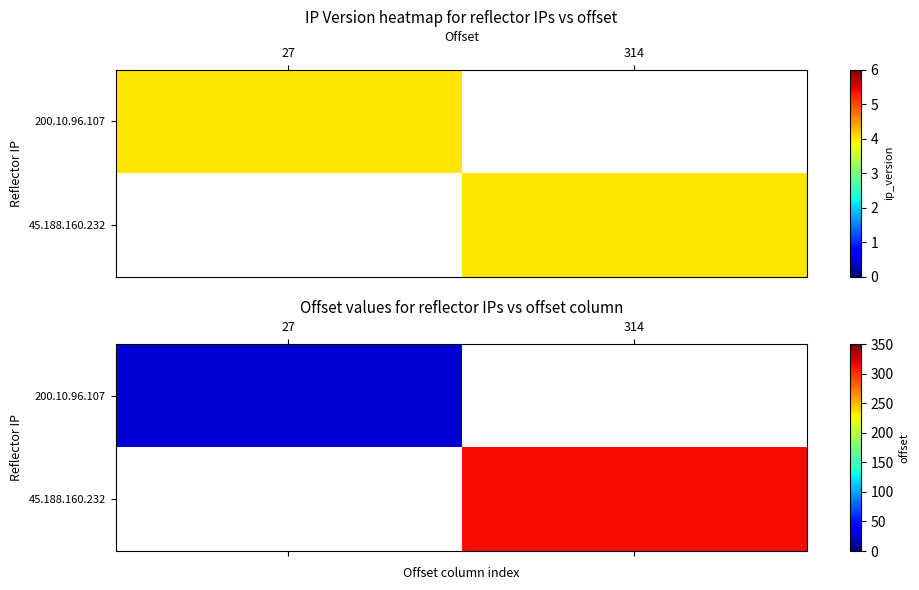

List the series in order of their peak value, lowest first.

200.10.96.107, 45.188.160.232